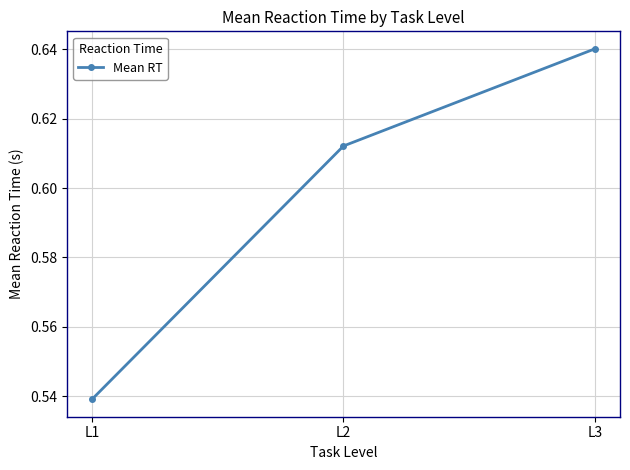

Rank the categories by value from lowest to highest.

L1, L2, L3